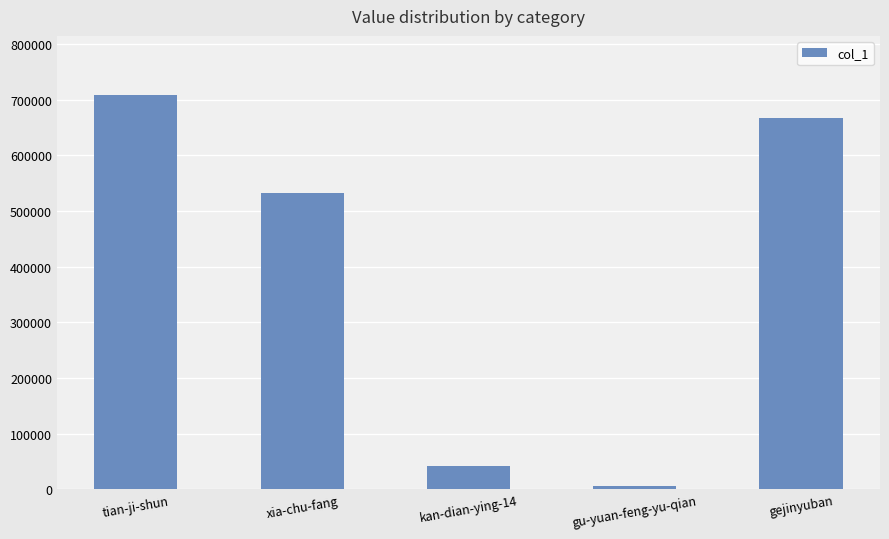

Which has a higher value, gu-yuan-feng-yu-qian or xia-chu-fang?

xia-chu-fang